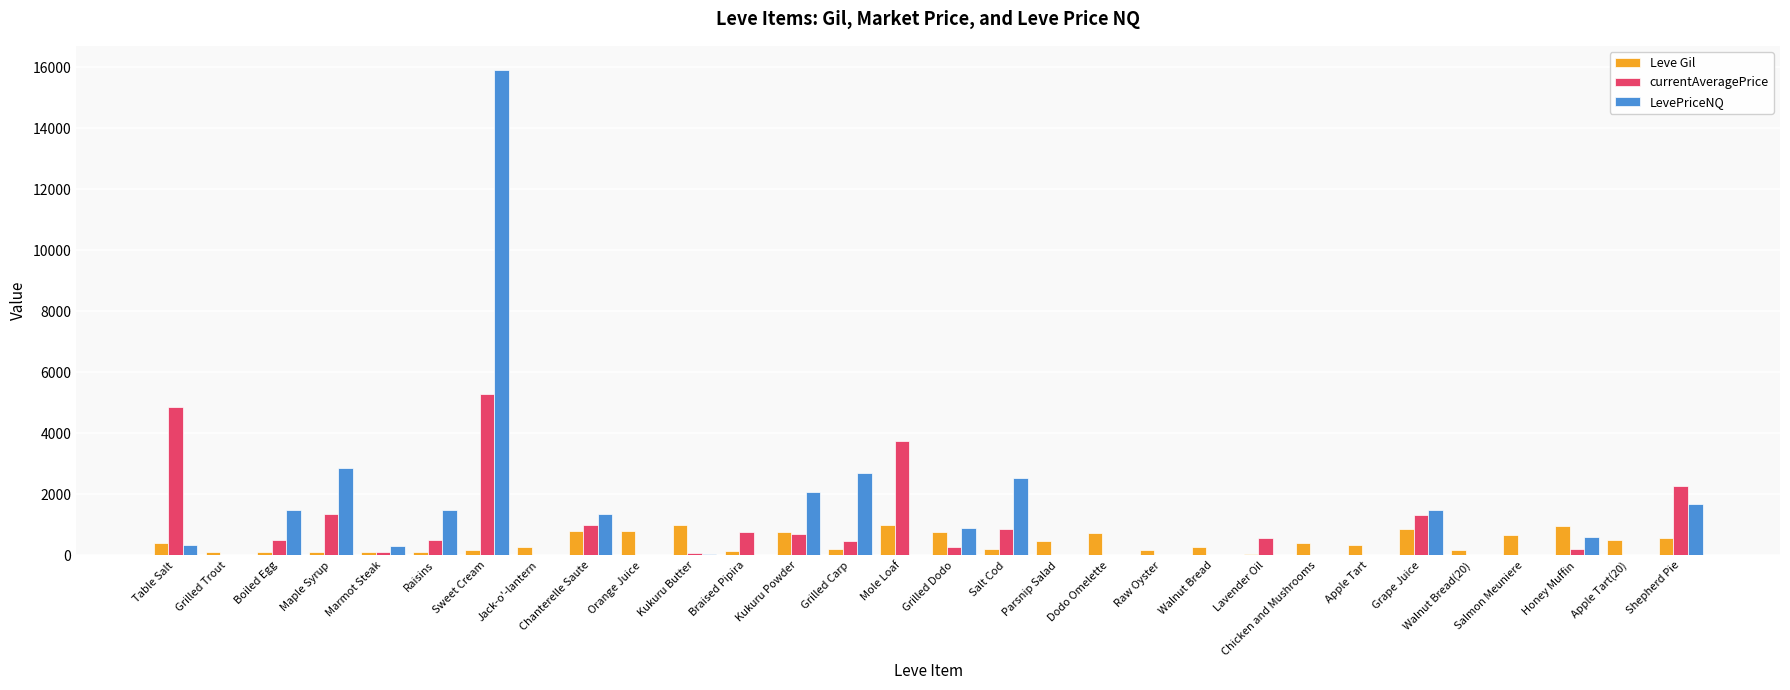

The LevePriceNQ series shows 2550.0 at Salt Cod. True or false?

True